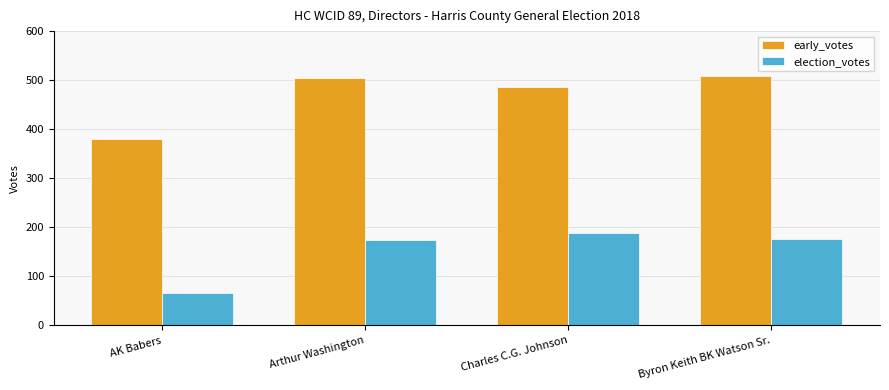

The value of election_votes at Arthur Washington is 175. True or false?

True